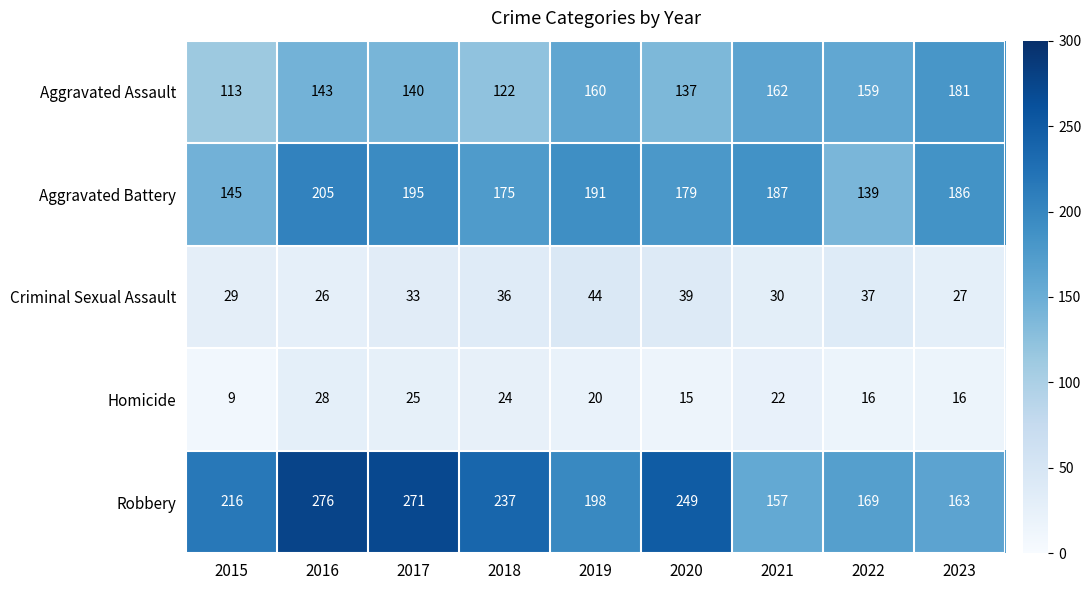

At which label does Robbery reach its minimum?

2021